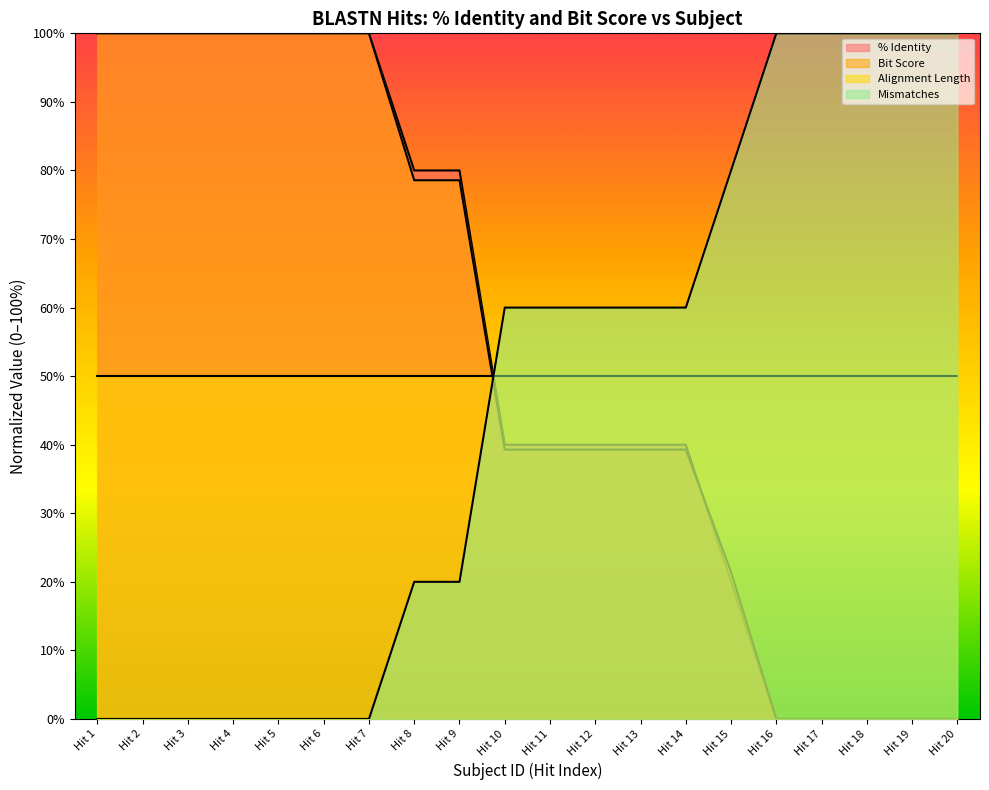

At how many categories does at least one series exceed 82?

12